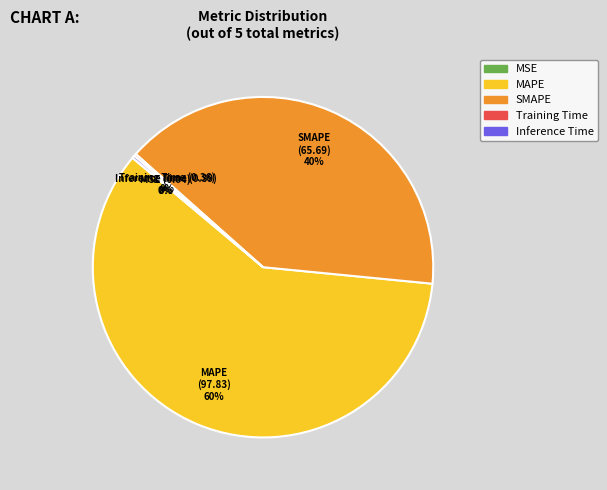

Is there a majority slice in this chart?

Yes